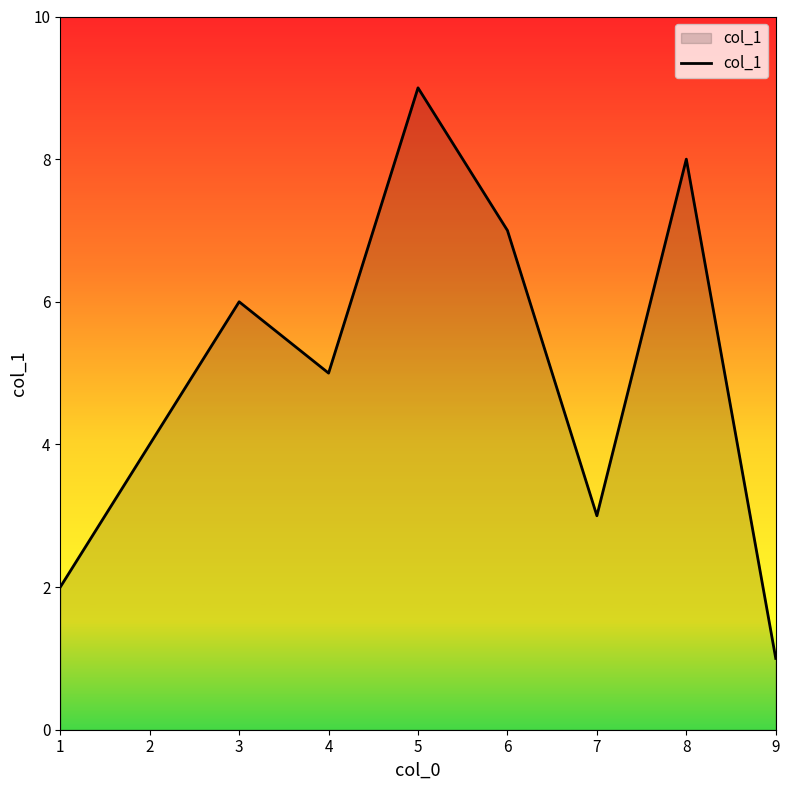

What is the difference between the maximum and minimum values?

8